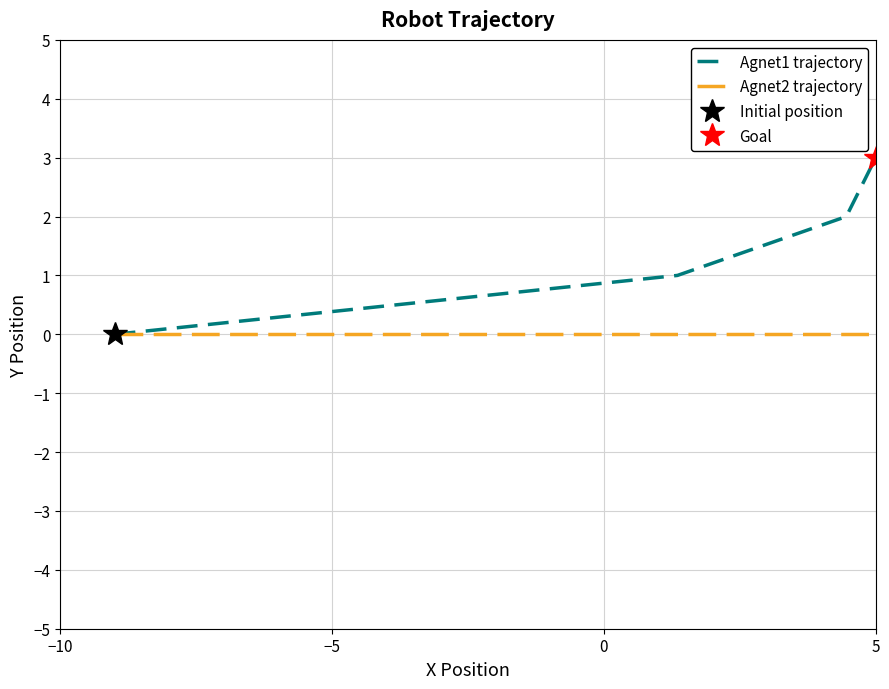

What is the difference between the maximum and minimum values in the Agnet1 trajectory series?

3